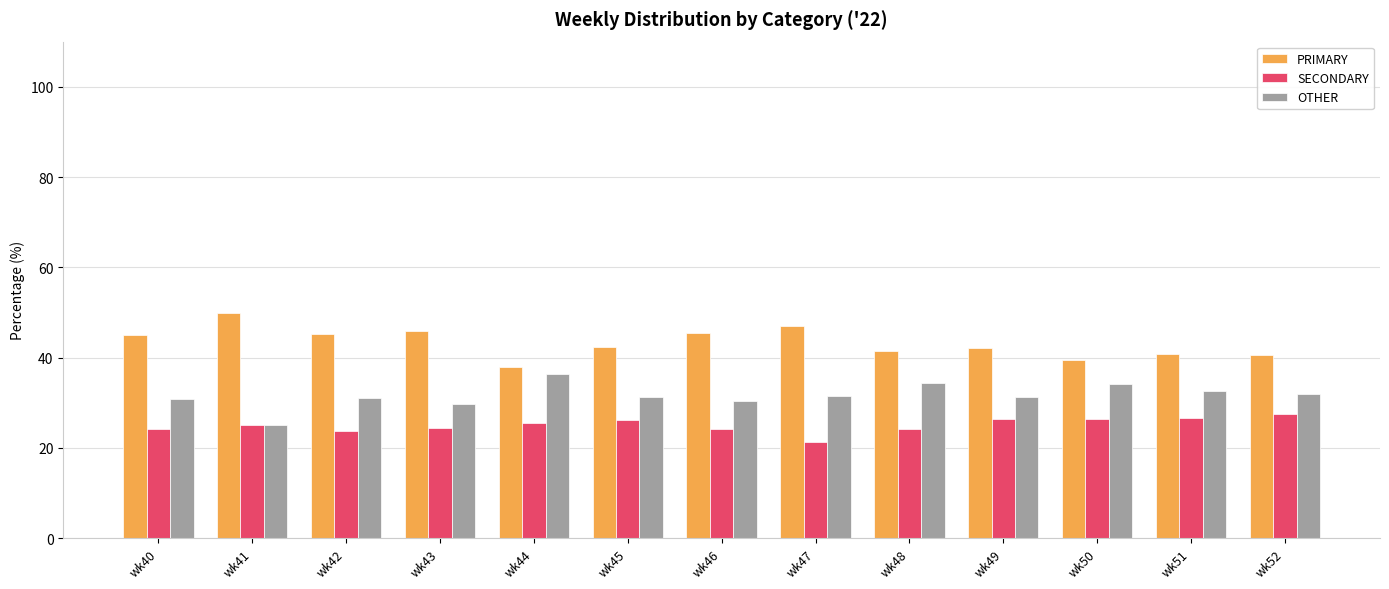

What is the sum of all OTHER values?

410.6